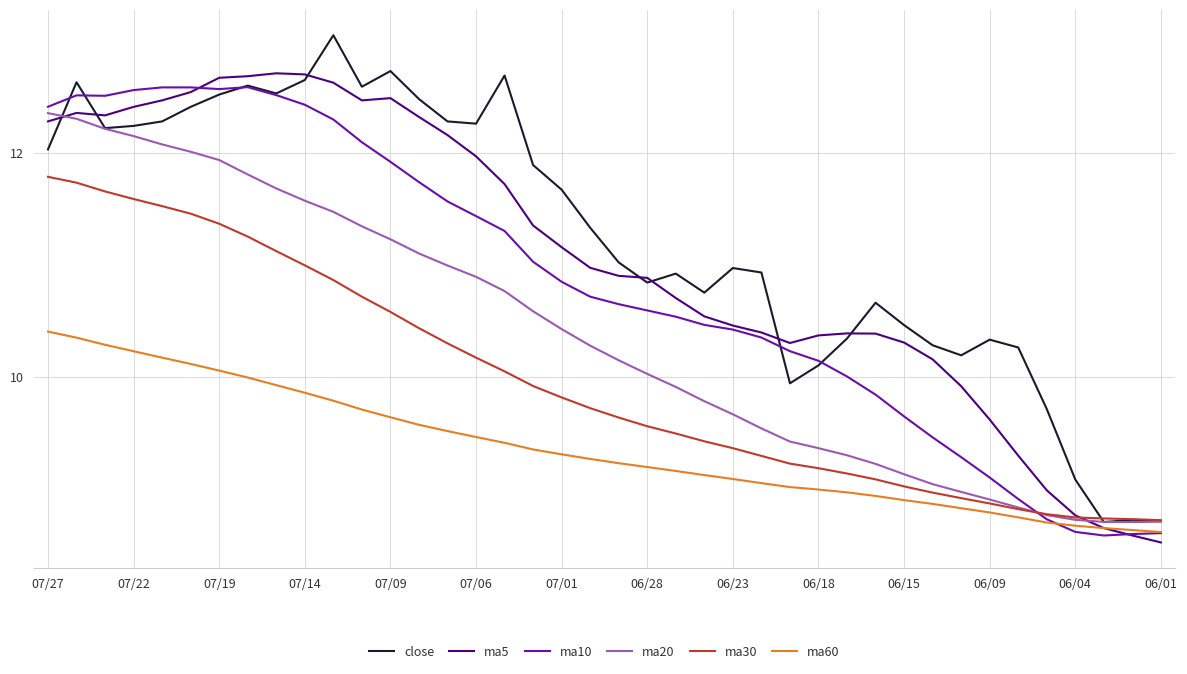

How many lines are shown in the chart?

6